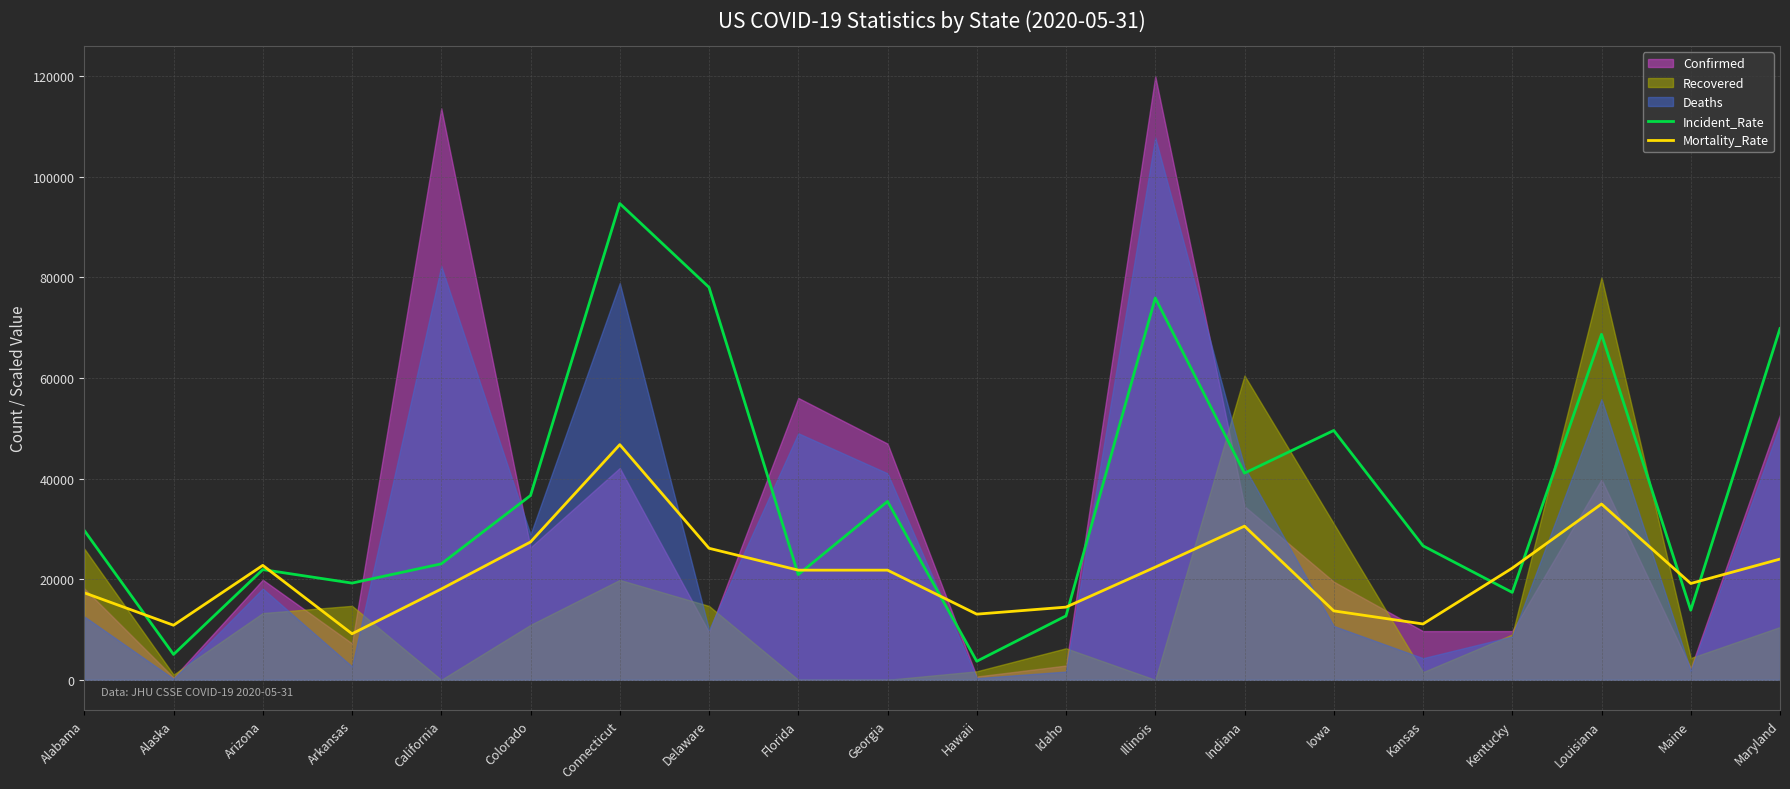

Read the Incident_Rate value at Arkansas.

19227.2